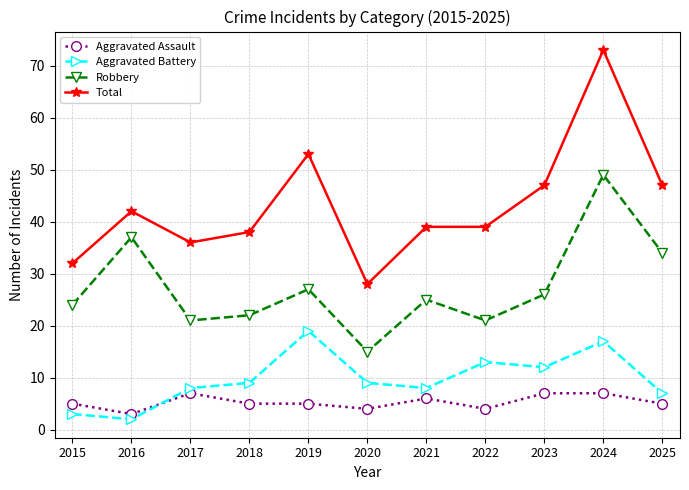

At which category does Aggravated Battery reach its first local peak?

2019